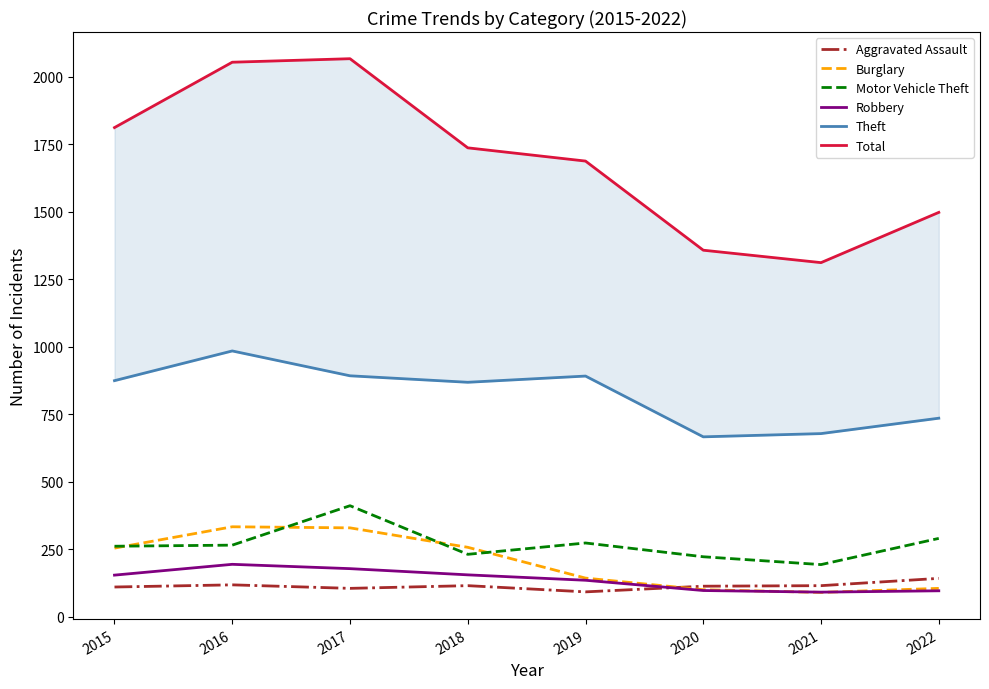

At how many categories does at least one series exceed 1215?

8